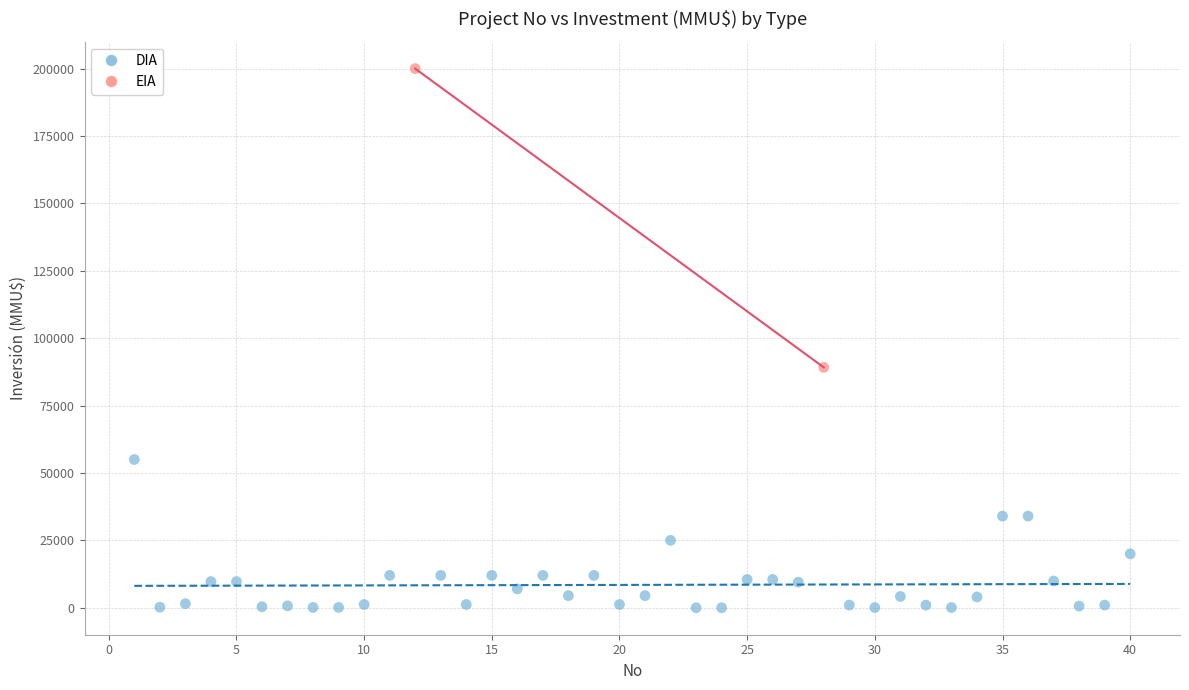

What are all the series names shown in the legend?

DIA, EIA